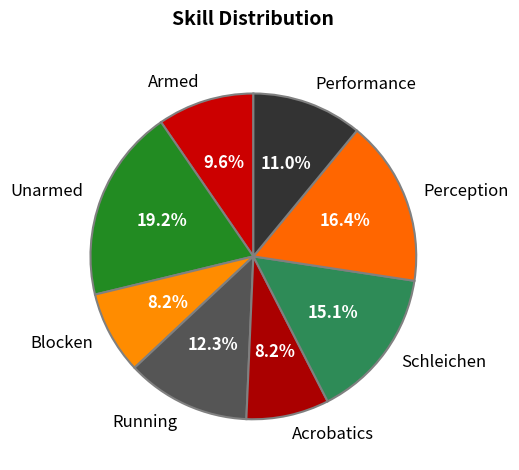

To the nearest percent, what is the average slice percentage?

12%